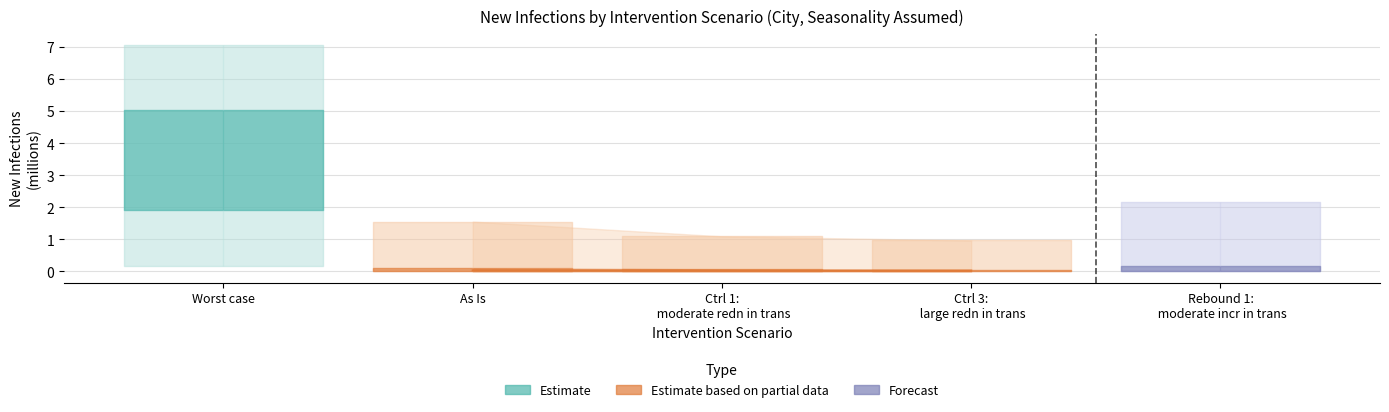

The chart shows a value of 0.0 at Ctrl 1: moderate redn in trans. True or false?

False